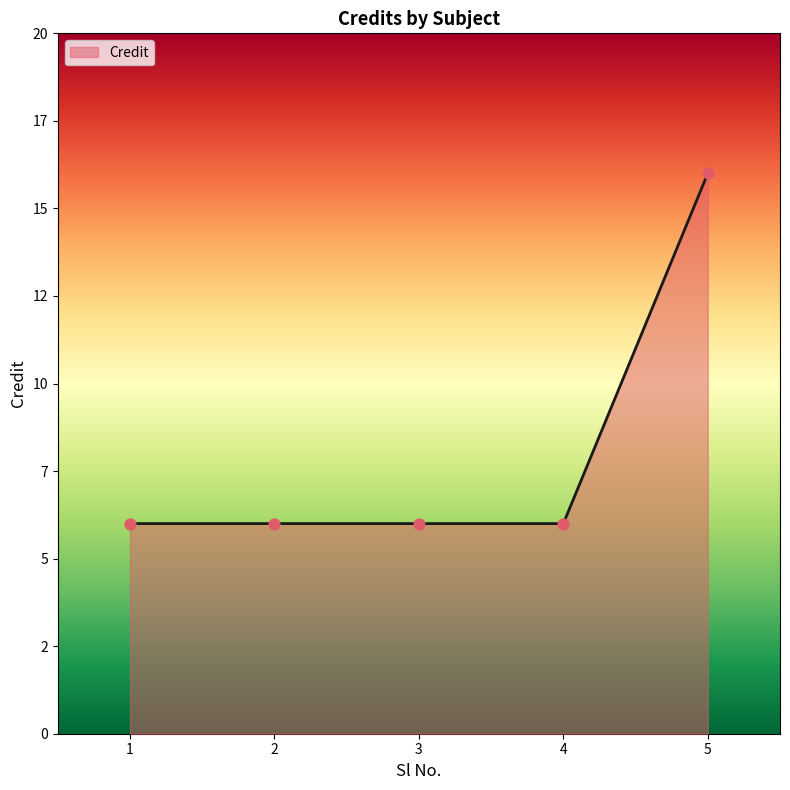

Approximately how many times larger is the value at 1 compared to 2?

1.0